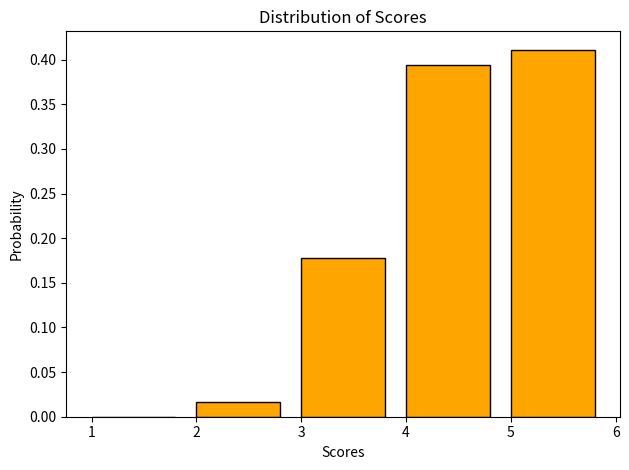

Reading left to right, transcribe this chart: for each bar, give the range it covers on the x-axis and its height. The values are not printed on the chart, so give them approximately, as read against the axis.

1 to 2: 0
2 to 3: 0.015
3 to 4: 0.180
4 to 5: 0.395
5 to 6: 0.410